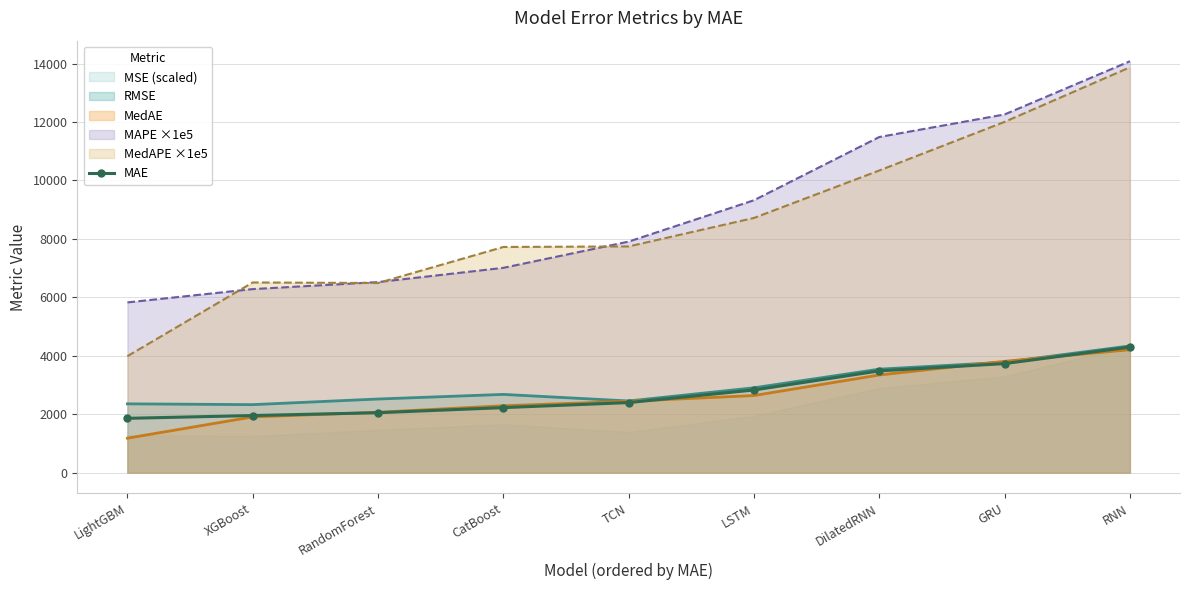

What value does the MedAPE ×1e5 series have at TCN?

7742.3